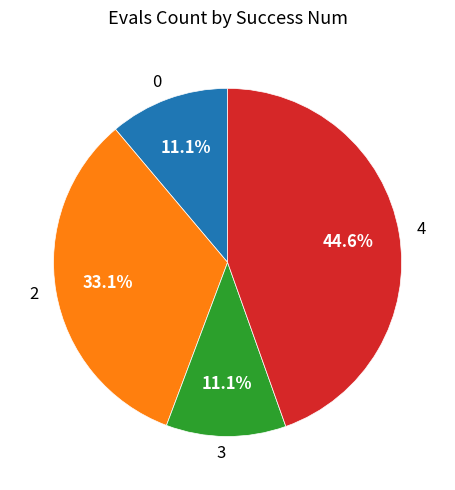

Which category has the biggest portion of the pie?

4